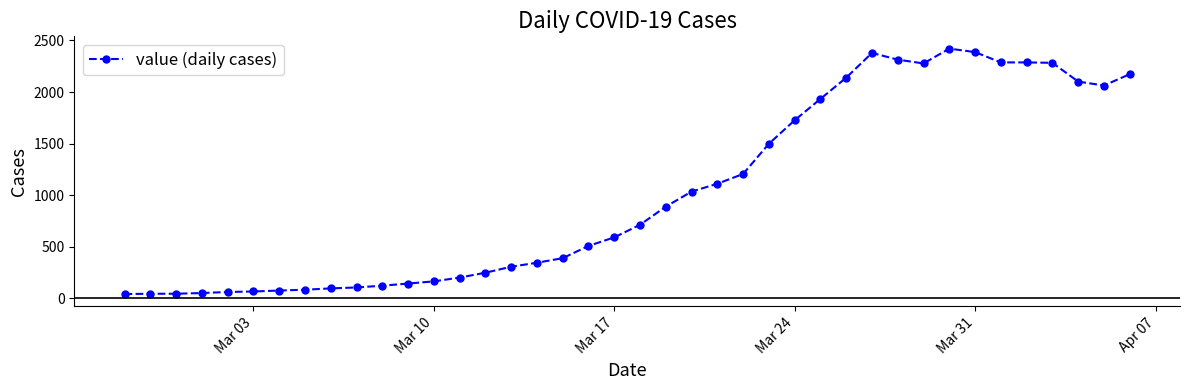

What is the difference between the second highest and minimum values?

2347